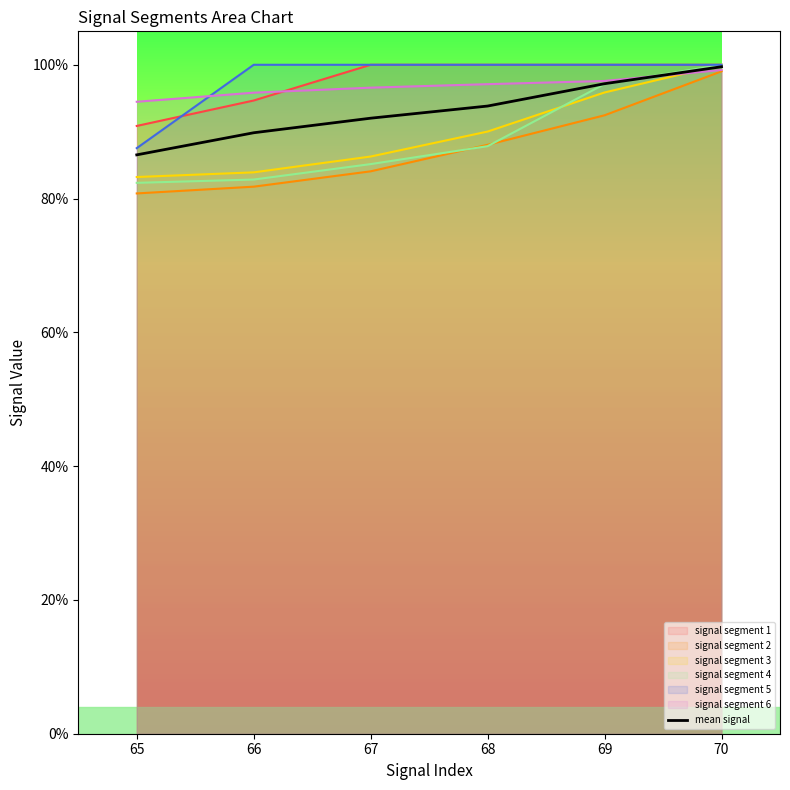

Which category has the highest value across all series?

70